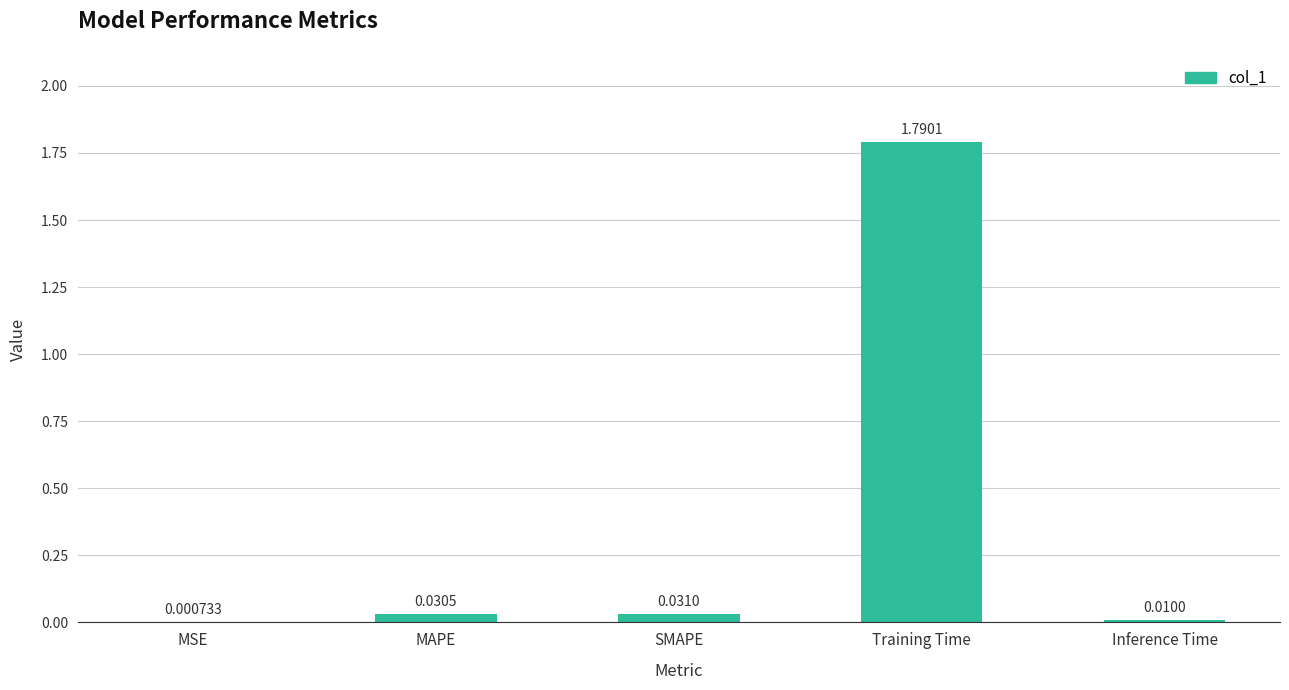

What is the sum of all values?

1.9